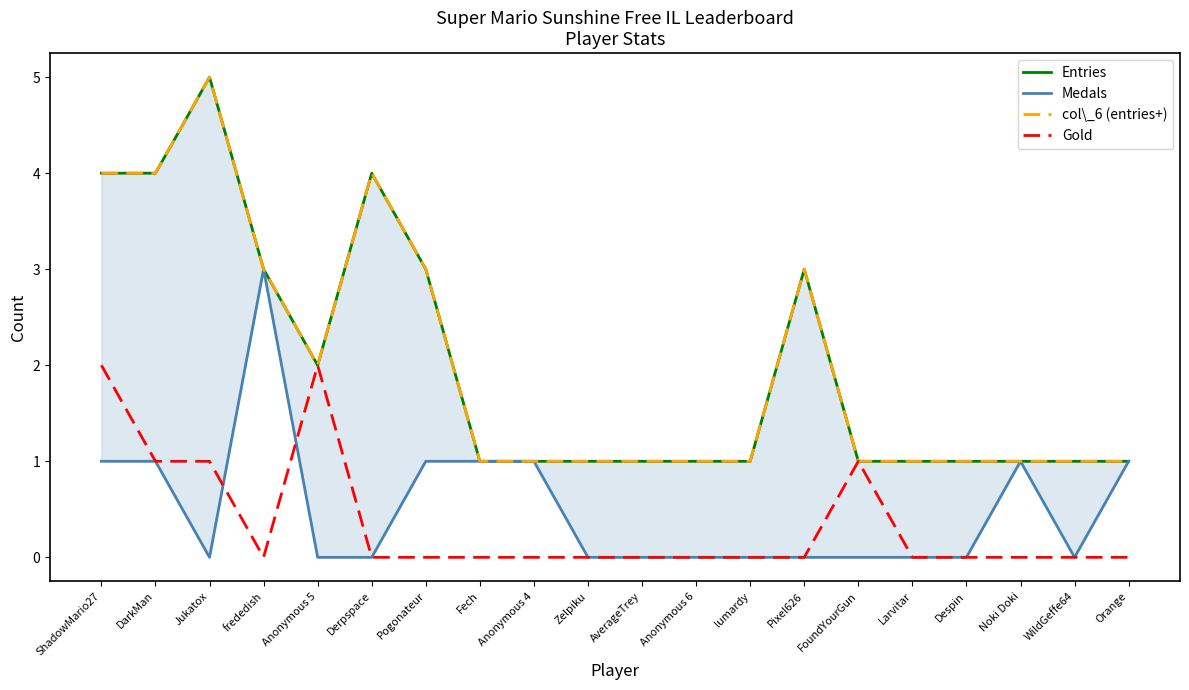

The Entries series shows 0 at lumardy. True or false?

False